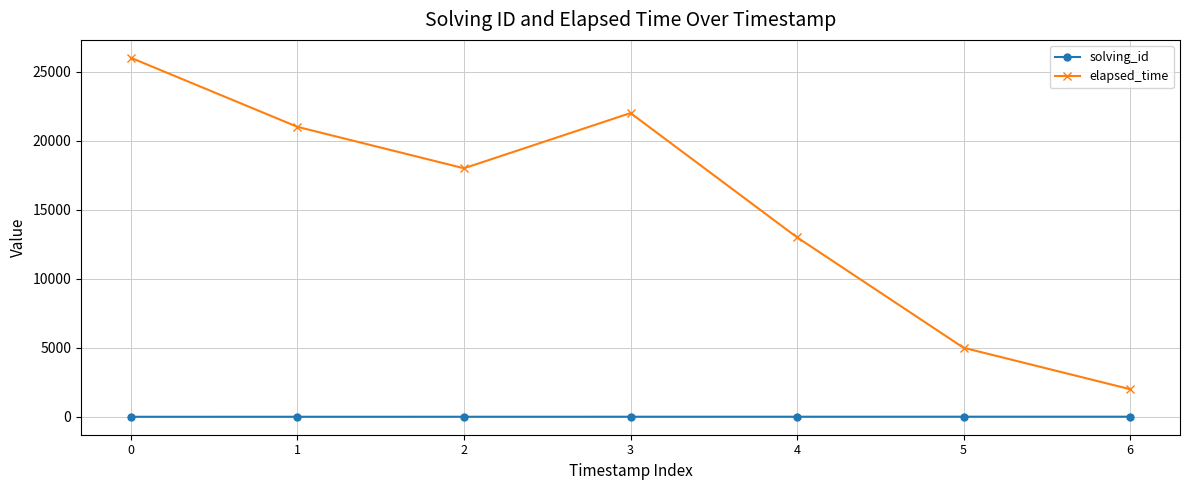

Does the chart display data point markers on the line(s)?

Yes